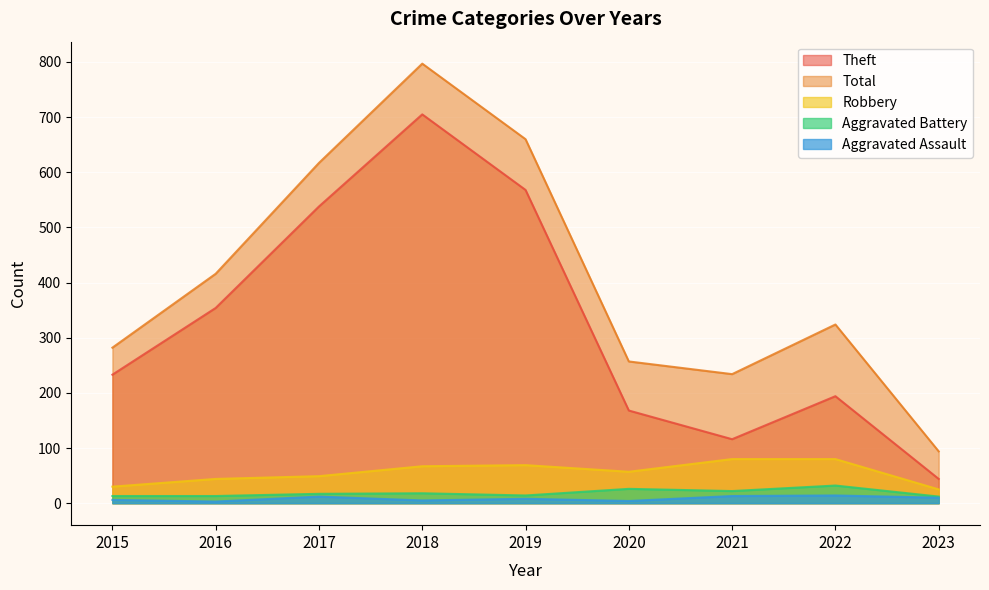

What are all the series names shown in the legend?

Theft, Total, Robbery, Aggravated Battery, Aggravated Assault